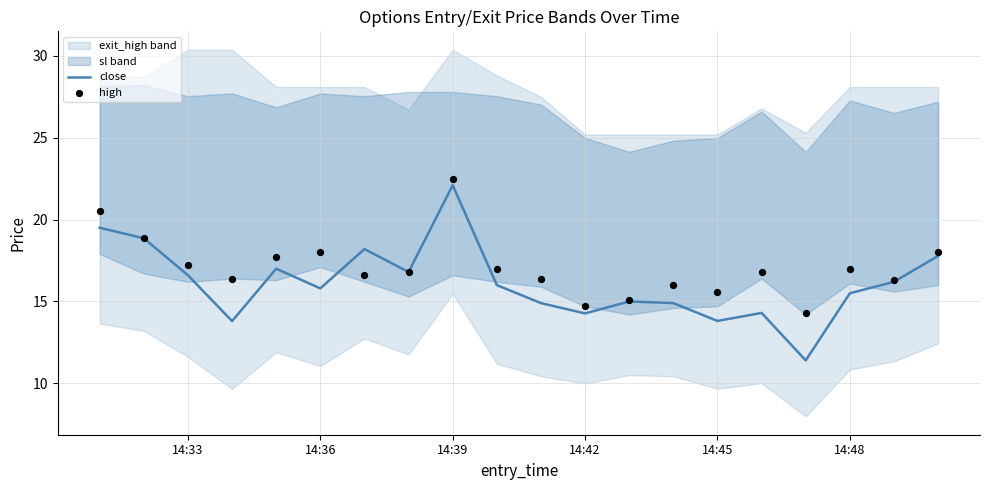

At how many categories does at least one series exceed 12?

20